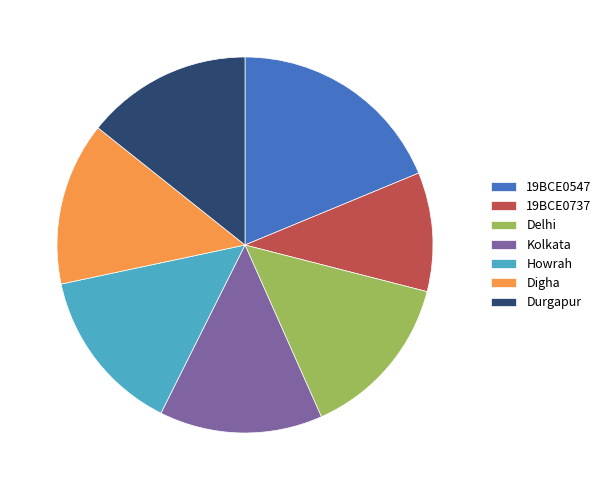

Combined, do Kolkata and Digha account for over 50%?

No